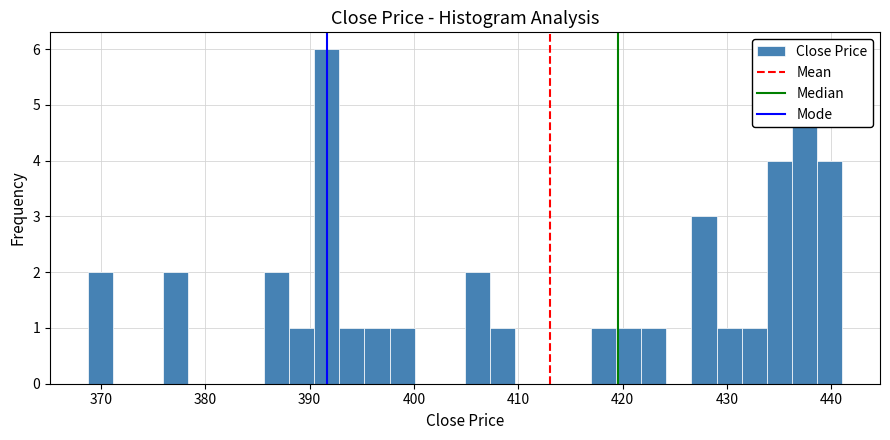

Read against the x-axis, roughly where is the centre of the tallest bar?

392